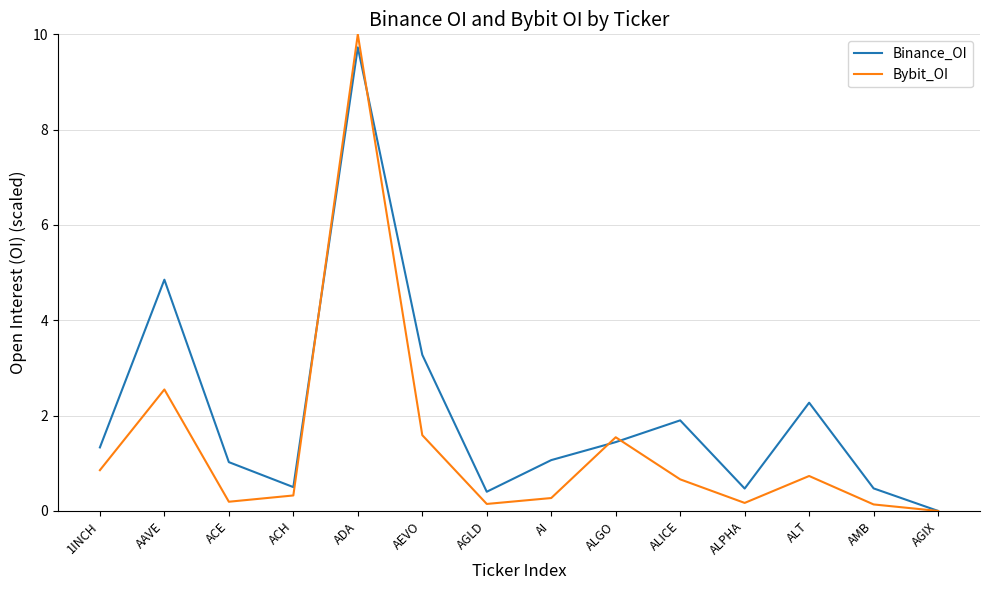

What is the spread (max minus min) of values at 1INCH?

0.5